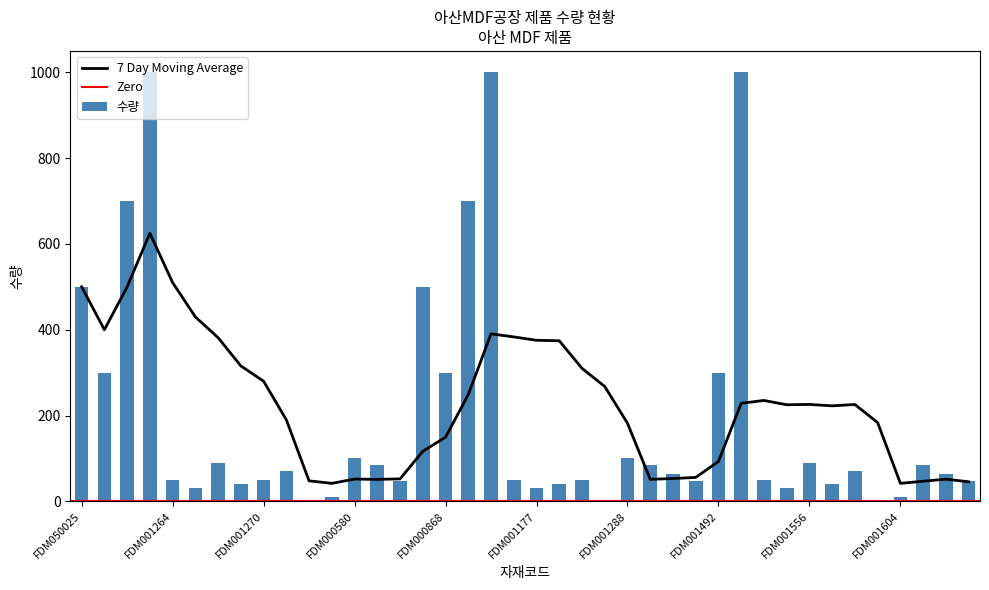

The value at FDM050025 is 185. True or false?

False